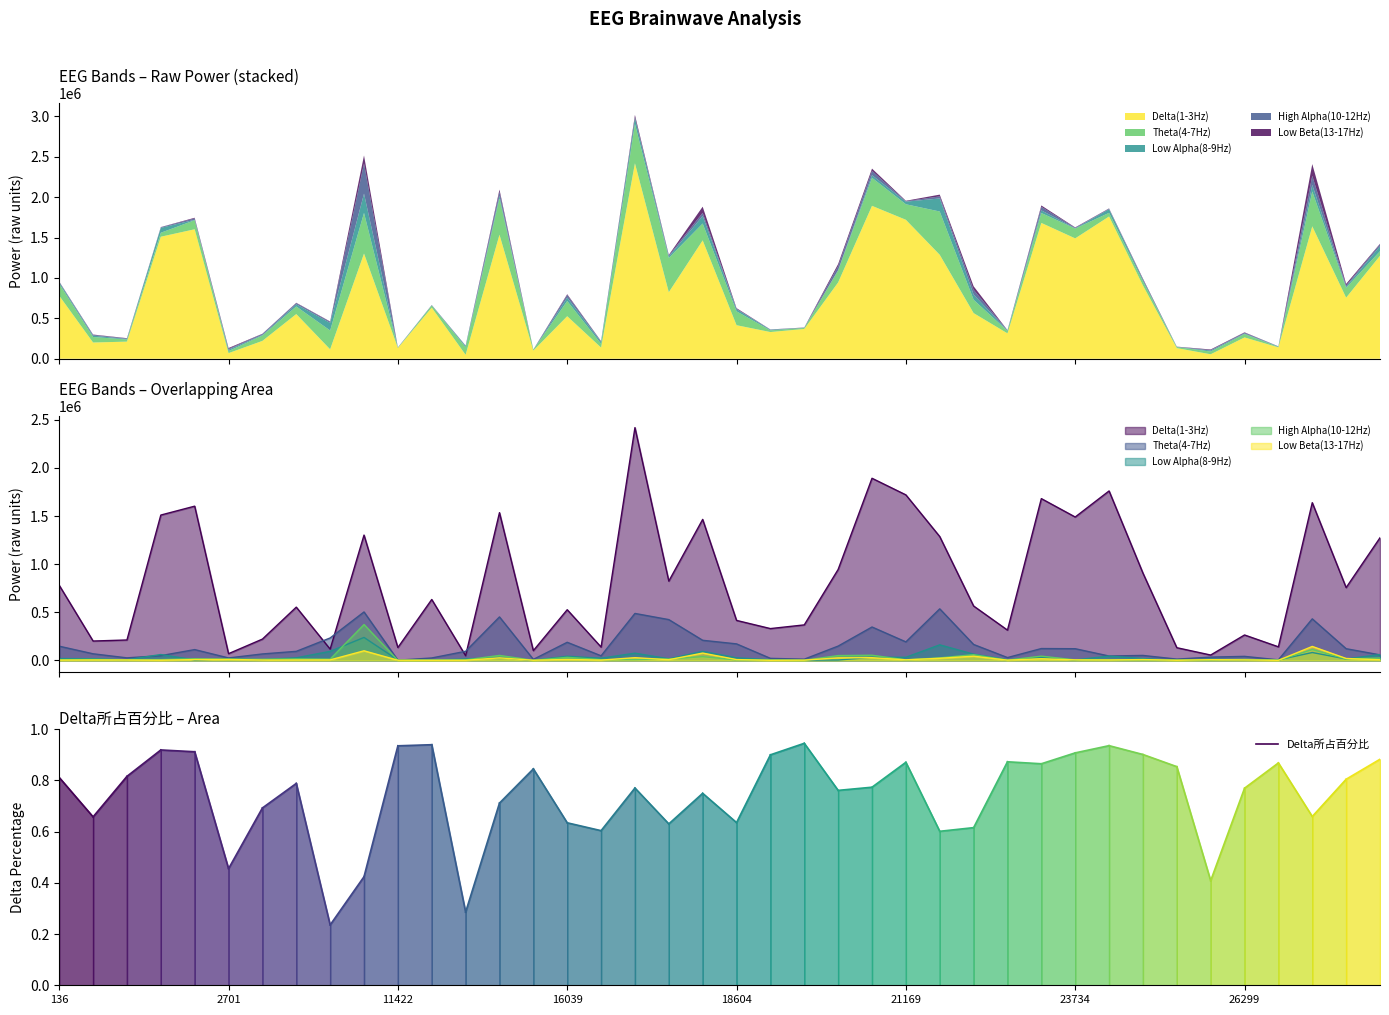

Which label corresponds to the smallest value in the chart?

2701